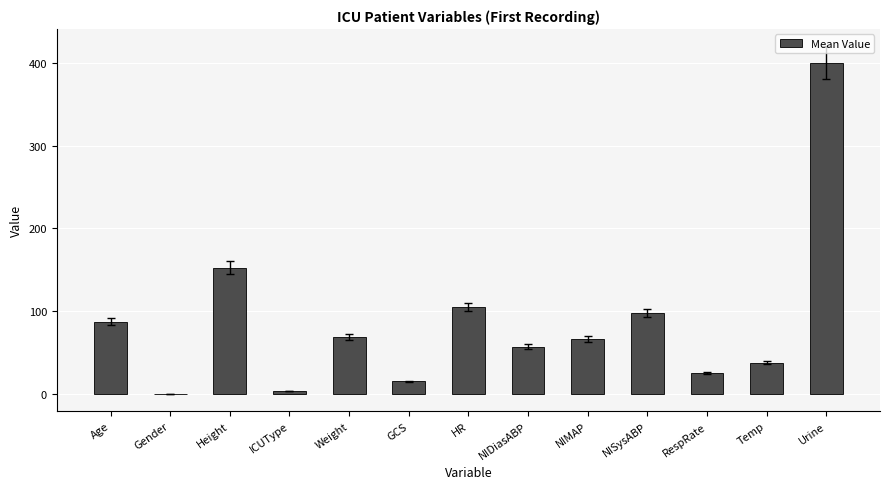

Which has a higher value, RespRate or ICUType?

RespRate